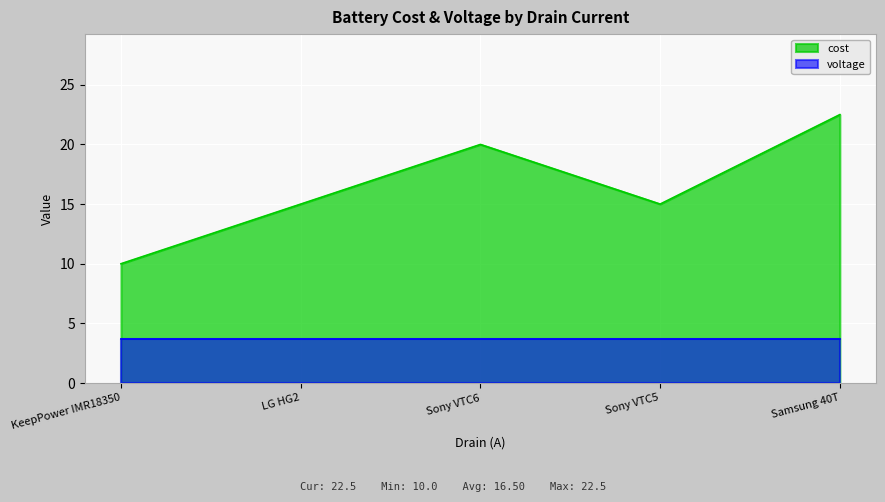

Rank the series by their average value, from highest to lowest.

cost, voltage